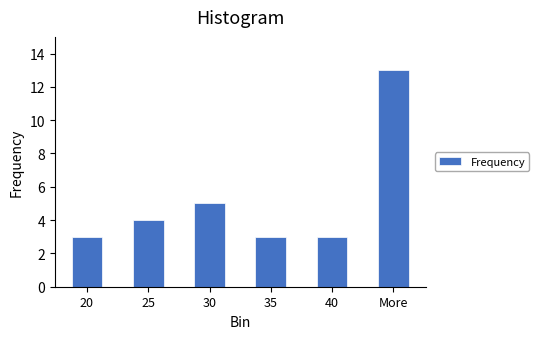

Reading left to right, extract all data points from this chart.

3	4	5	3	3	13